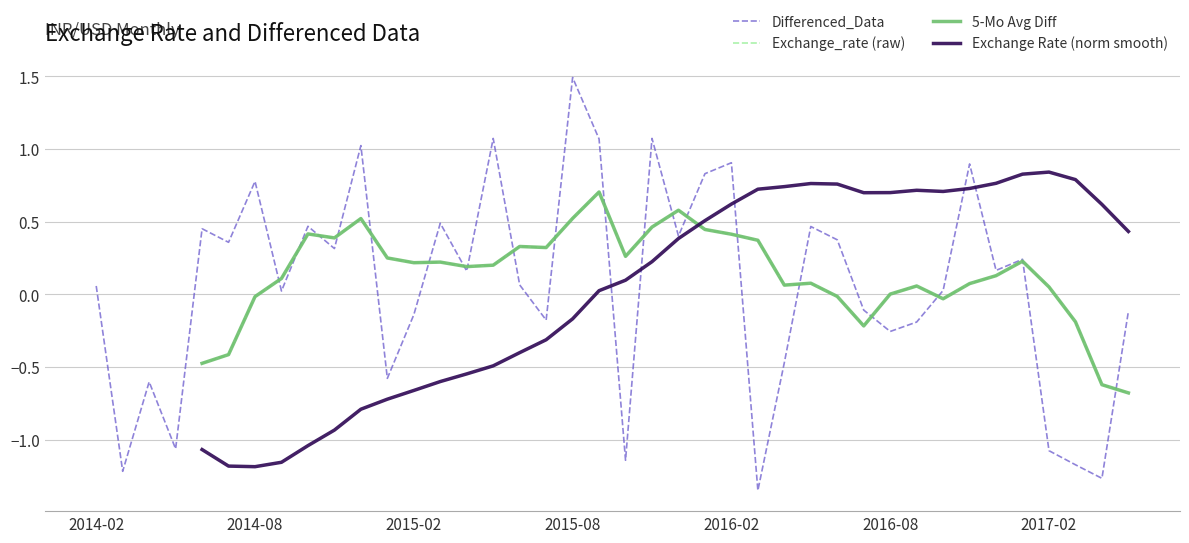

True or false: Differenced_Data has a value of 0.9 at 2016-02.

True